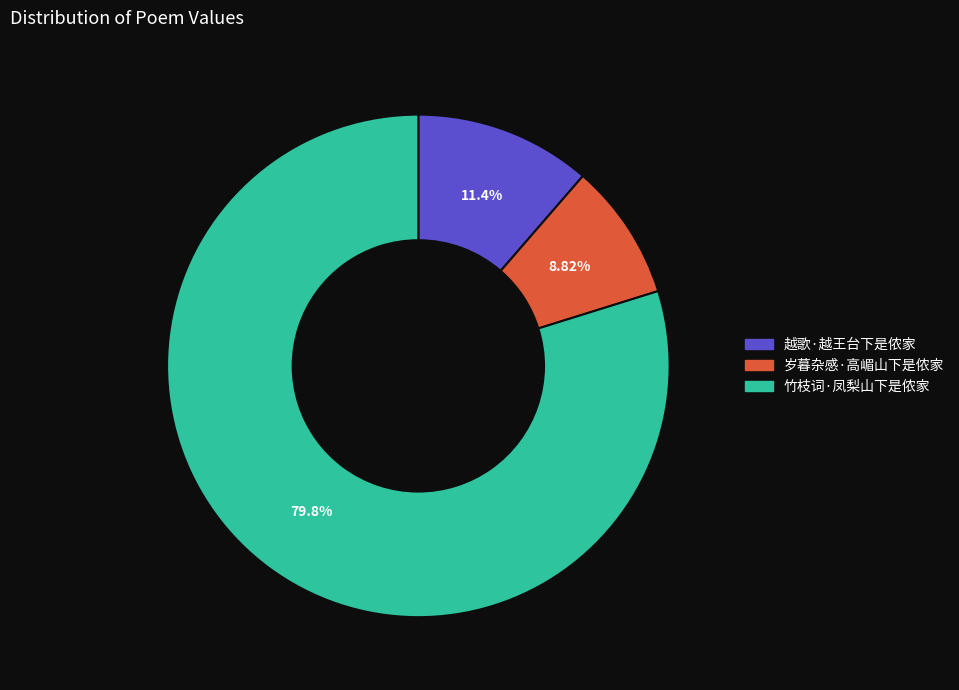

How many segments does this pie chart have?

3